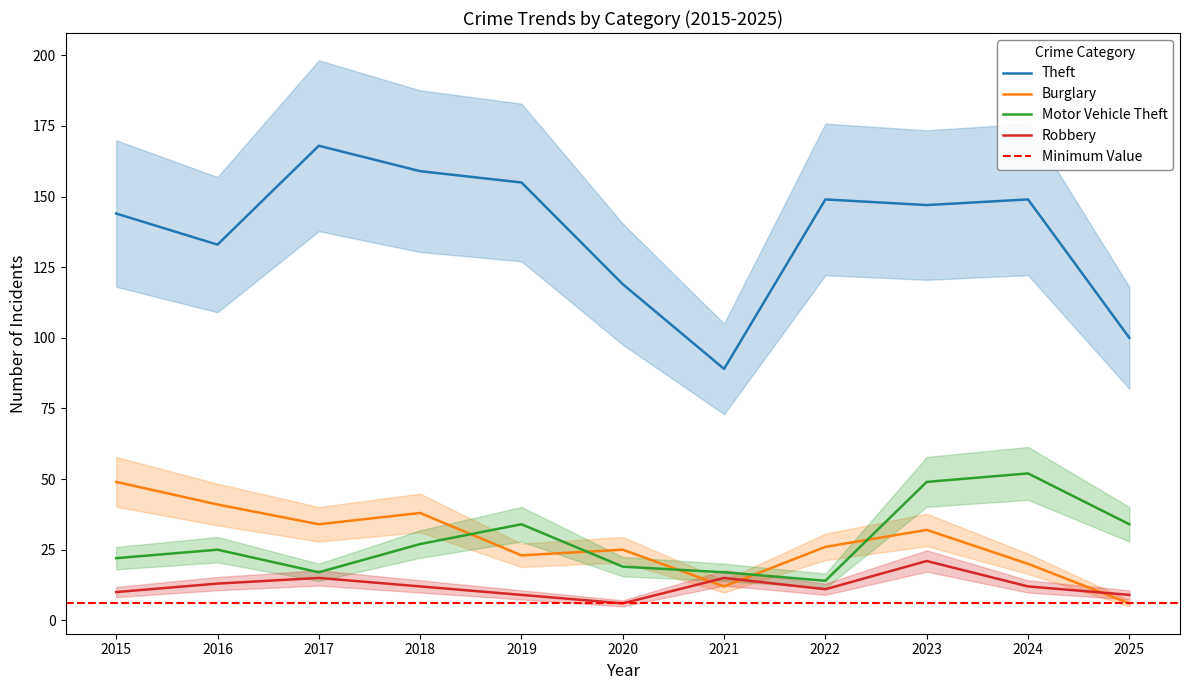

At which category is the sum across all series the highest?

2023